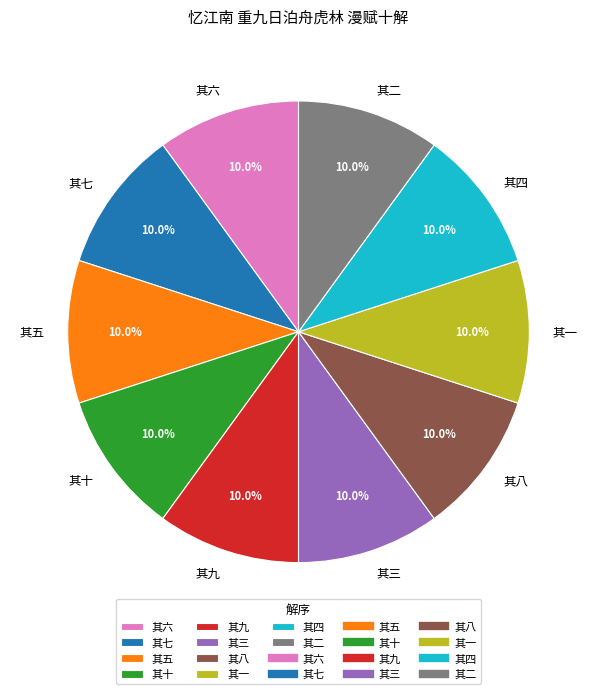

Does 其二 represent more than half of the total?

No